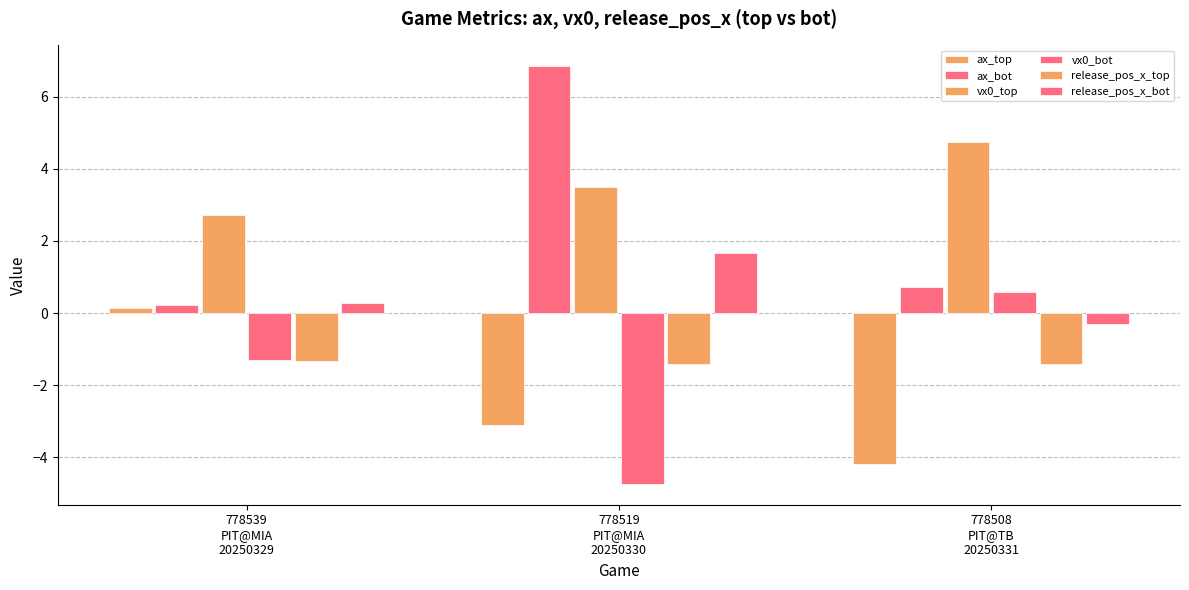

At which label is release_pos_x_top closest to -1?

778539
PIT@MIA
20250329